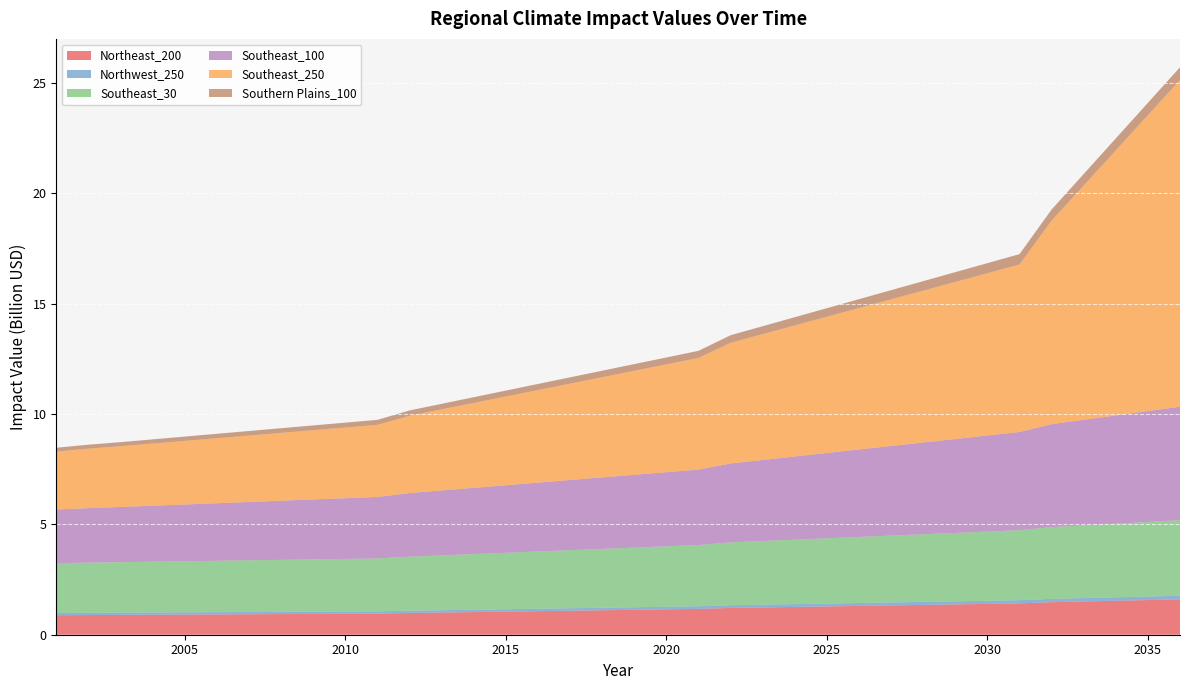

Reading left to right, transcribe all the data shown in this chart.

Northeast_200: 883385268.6	891459698.1	898066049.5	905406440.0	912746830.4	920087220.9	927427611.4	934768001.8	942108392.3	949448782.7	956789173.2	984690062.2	1005250560.8	1025811059.4	1046371558.0	1066932056.6	1087492555.2	1108053053.8	1128613552.4	1149174051.0	1169734549.6	1213196821.2	1236098594.3	1259000367.3	1281902140.3	1304803913.4	1327705686.4	1350607459.4	1373509232.4	1396411005.5	1419312778.5	1474334940.4	1506455329.3	1538575718.2	1570696107.0	1602816495.9
Northwest_250: 104139110.0	104001386.2	103888703.0	103763499.5	103638296.0	103513092.4	103387888.9	103262685.4	103137481.9	103012278.3	102887074.8	104463755.1	106165638.9	107867522.7	109569406.5	111271290.2	112973174.0	114675057.8	116376941.6	118078825.4	119780709.2	123909838.5	126337084.1	128764329.7	131191575.2	133618820.8	136046066.3	138473311.9	140900557.5	143327803.0	145755048.6	151455964.9	154729635.7	158003306.4	161276977.1	164550647.9
Southeast_30: 2256170599.8	2271628245.6	2284275410.3	2298327815.6	2312380220.8	2326432626.1	2340485031.3	2354537436.6	2368589841.9	2382642247.1	2396694652.4	2447116763.9	2483486470.2	2519856176.5	2556225882.8	2592595589.1	2628965295.4	2665335001.7	2701704708.0	2738074414.3	2774444120.6	2846705229.4	2882596631.8	2918488034.2	2954379436.7	2990270839.1	3026162241.5	3062053644.0	3097945046.4	3133836448.9	3169727851.3	3248805668.4	3291992083.0	3335178497.7	3378364912.3	3421551326.9
Southeast_100: 2429126607.0	2468412422.0	2500555361.6	2536269738.9	2571984116.1	2607698493.4	2643412870.7	2679127248.0	2714841625.3	2750556002.6	2786270379.9	2881631635.0	2941278512.8	3000925390.7	3060572268.5	3120219146.3	3179866024.2	3239512902.0	3299159779.9	3358806657.7	3418453535.6	3575216547.8	3672332682.2	3769448816.6	3866564951.0	3963681085.4	4060797219.8	4157913354.2	4255029488.6	4352145623.0	4449261757.4	4665359027.0	4784340162.2	4903321297.4	5022302432.7	5141283567.9
Southeast_250: 2623513755.8	2694069929.9	2751797708.8	2815939685.2	2880081661.7	2944223638.2	3008365614.7	3072507591.2	3136649567.7	3200791544.2	3264933520.7	3501788670.3	3674501843.4	3847215016.5	4019928189.6	4192641362.7	4365354535.8	4538067708.9	4710780882.0	4883494055.1	5056207228.2	5464697477.2	5700474553.2	5936251629.1	6172028705.0	6407805781.0	6643582856.9	6879359932.9	7115137008.8	7350914084.8	7586691160.7	9217752421.8	10613036607.0	12008320792.2	13403604977.4	14798889162.6
Southern Plains_100: 175827937.4	181583512.9	186292620.1	191524961.5	196757302.8	201989644.2	207221985.6	212454326.9	217686668.3	222919009.7	228151351.0	242362290.3	251340888.3	260319486.2	269298084.1	278276682.0	287255279.9	296233877.9	305212475.8	314191073.7	323169671.6	346186003.9	360223738.3	374261472.6	388299207.0	402336941.3	416374675.7	430412410.0	444450144.4	458487878.7	472525613.1	505265267.6	523967187.7	542669107.8	561371027.9	580072948.0